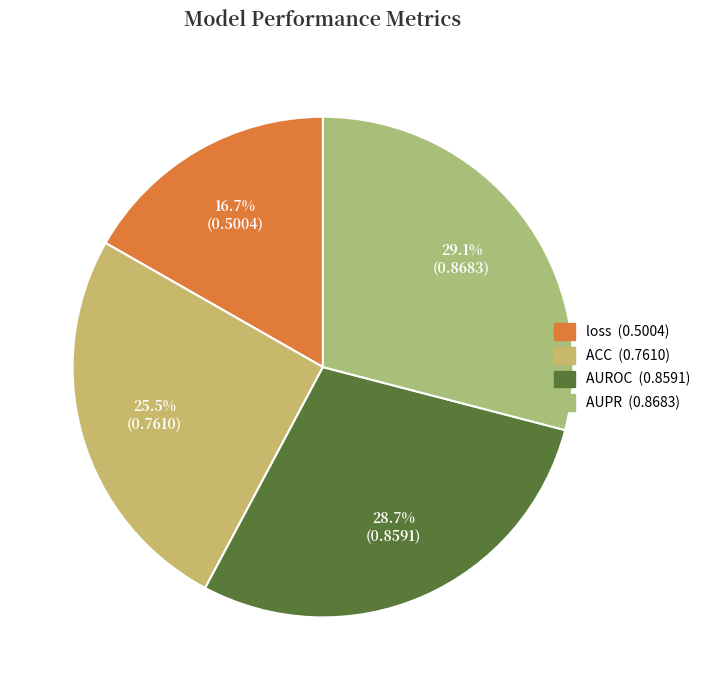

What is the largest slice in the pie chart?

AUPR